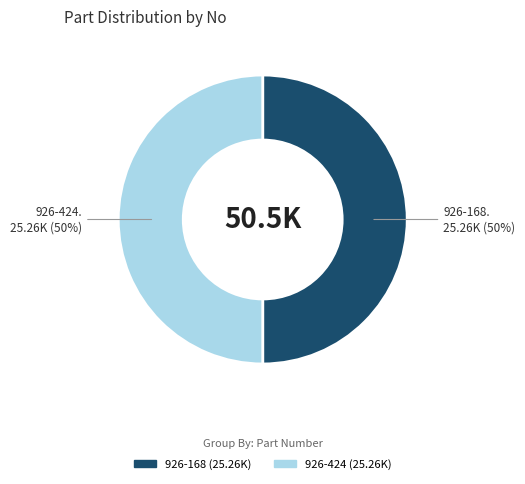

True or false: 926-168 accounts for 58% of the total.

False